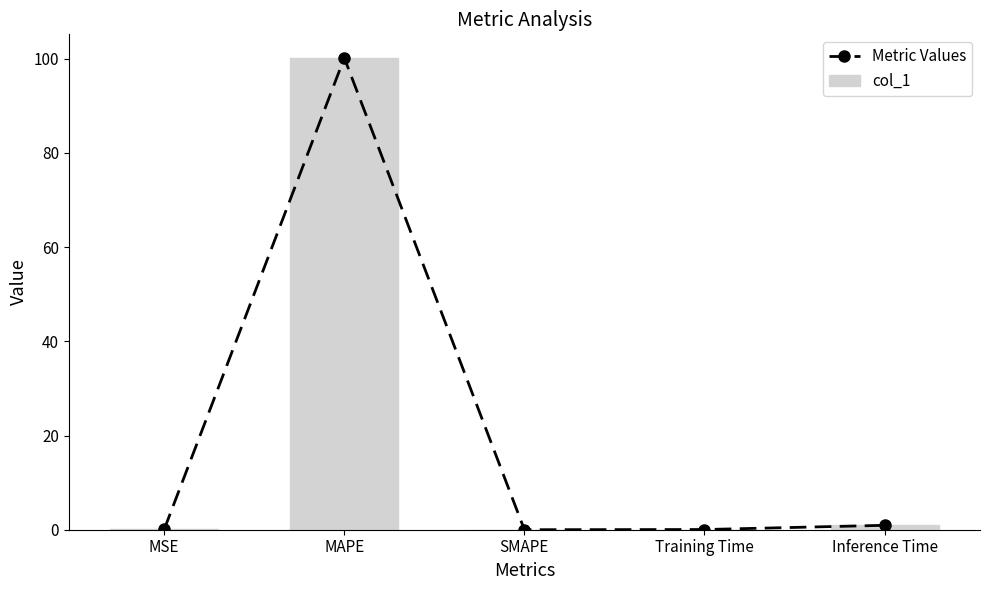

At how many categories does at least one series exceed 33?

1